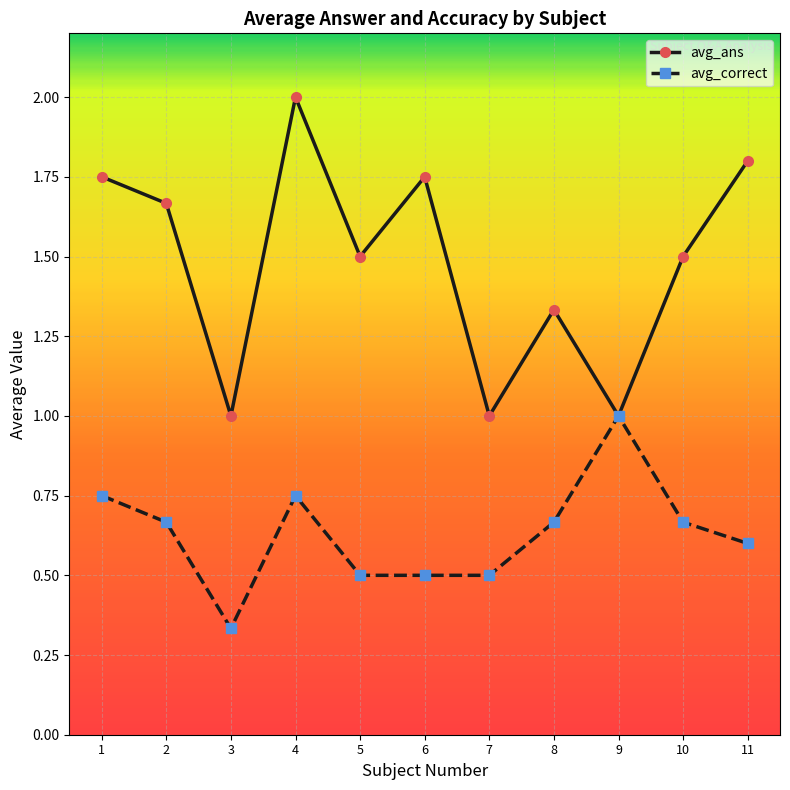

Which category has the highest value in the avg_correct series?

9